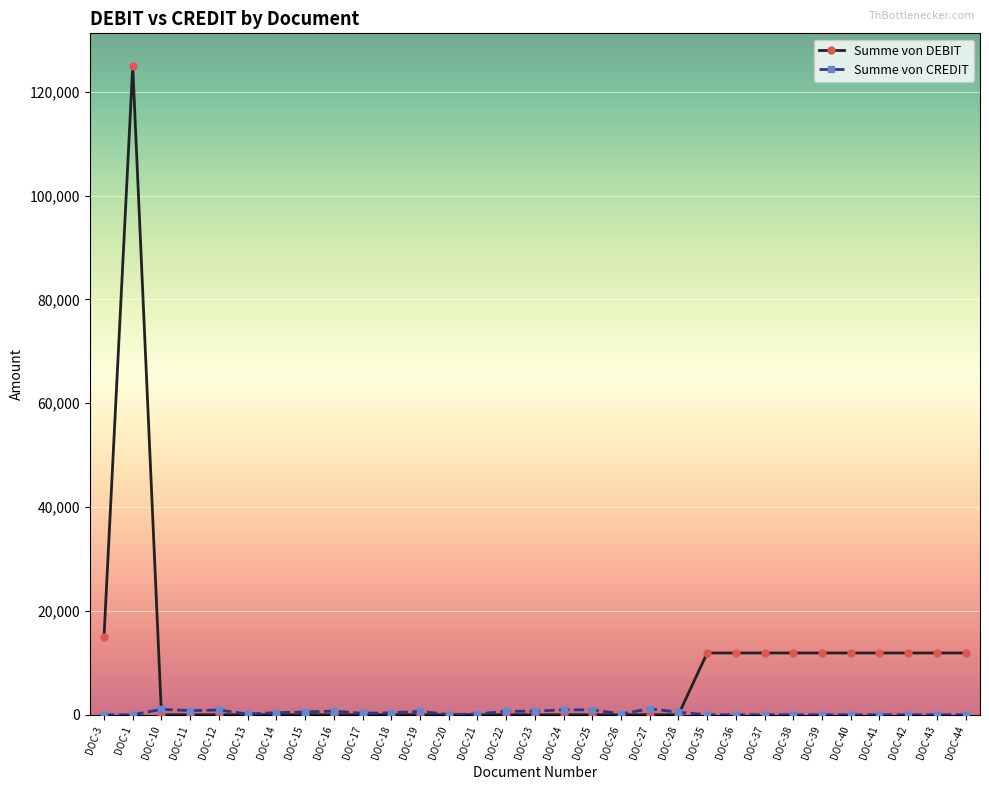

Where is Summe von DEBIT nearest to the value 62500?

DOC-3